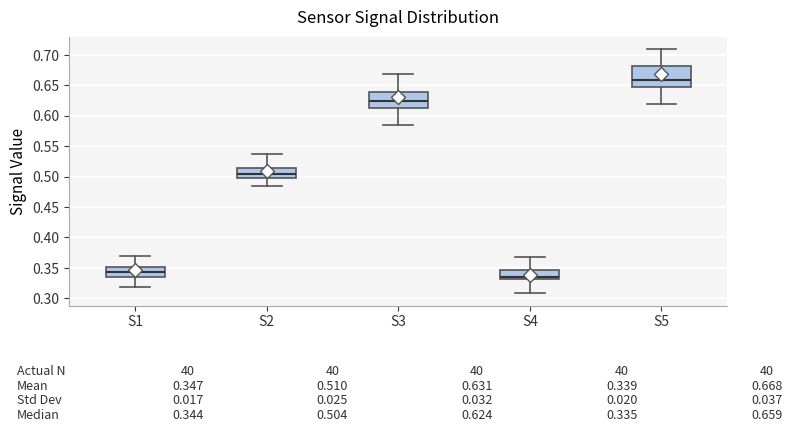

Comparing the boxes themselves (not the whiskers), which one is the tallest?

S5